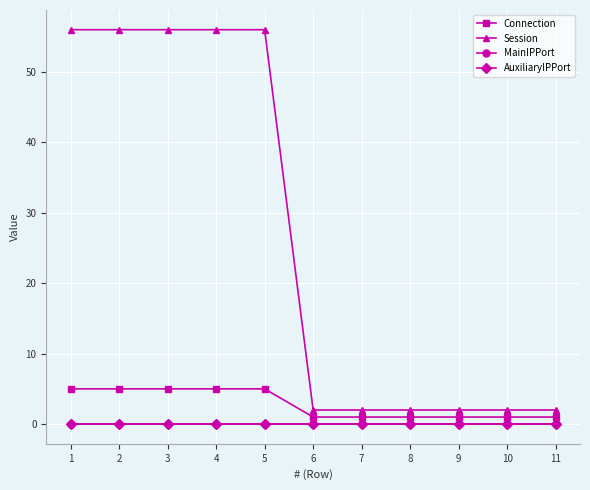

Which has a higher value, 3 or 2?

3